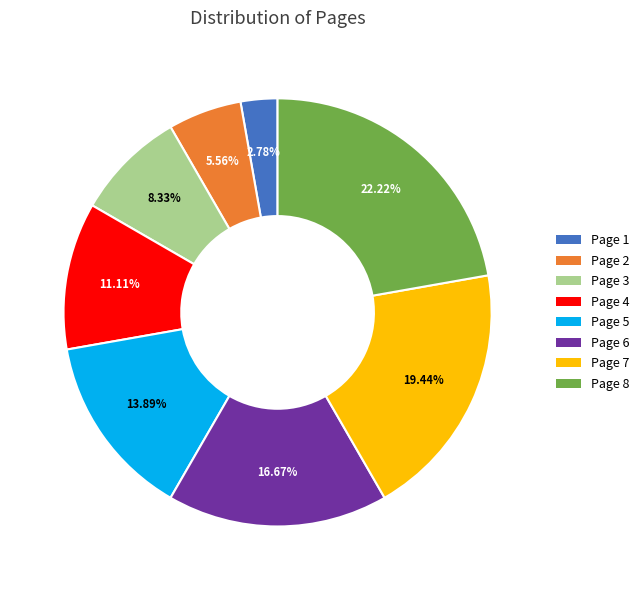

Rank the categories by value from lowest to highest.

Page 1, Page 2, Page 3, Page 4, Page 5, Page 6, Page 7, Page 8